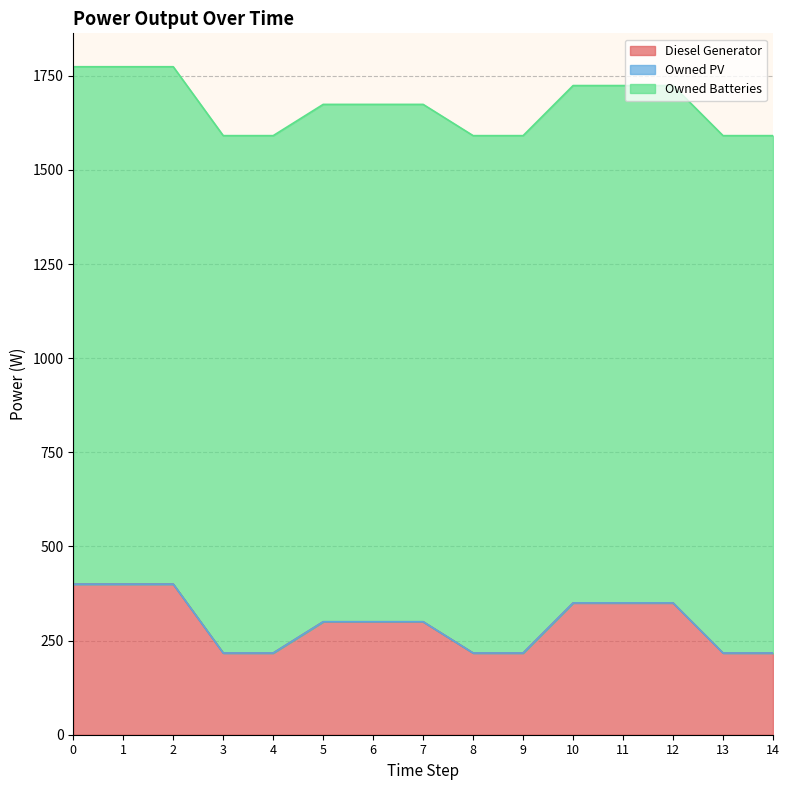

Which series has the largest total across all categories?

Owned Batteries